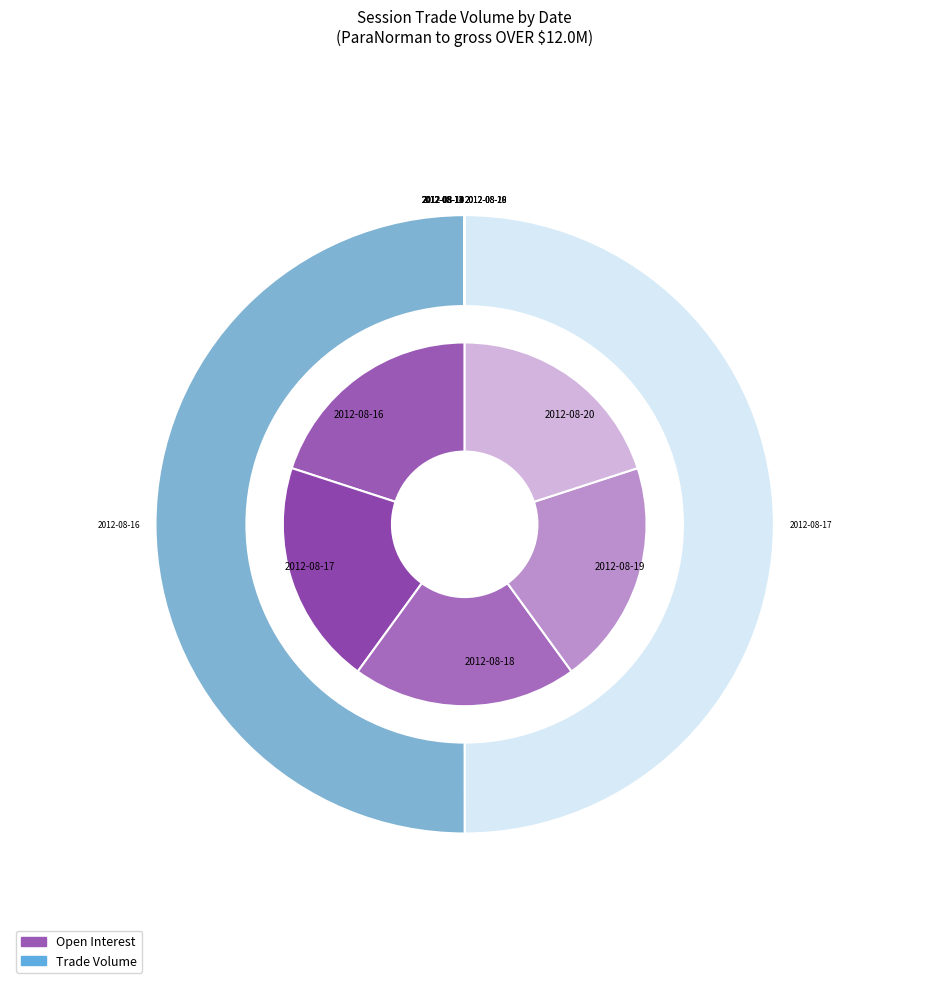

How many segments does this pie chart have?

11